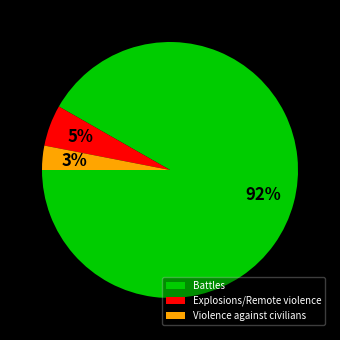

To the nearest percent, what is the combined percentage of Violence against civilians and Battles?

95%